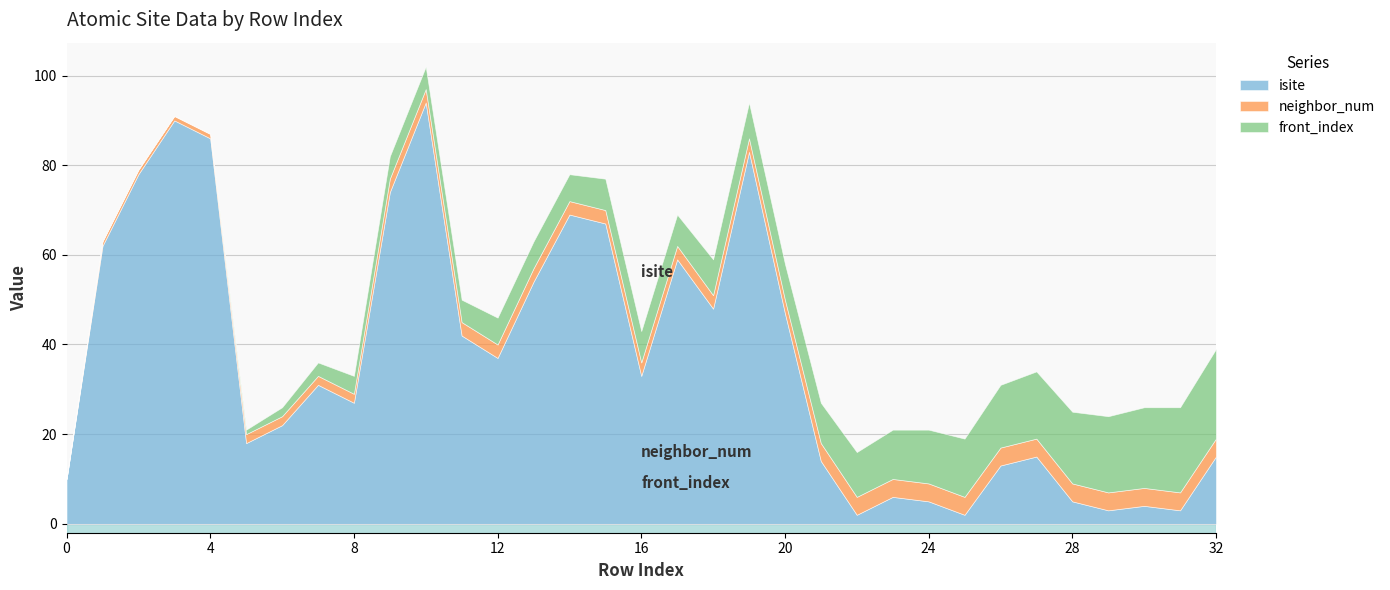

What is the difference between the highest and lowest values at 11?

39